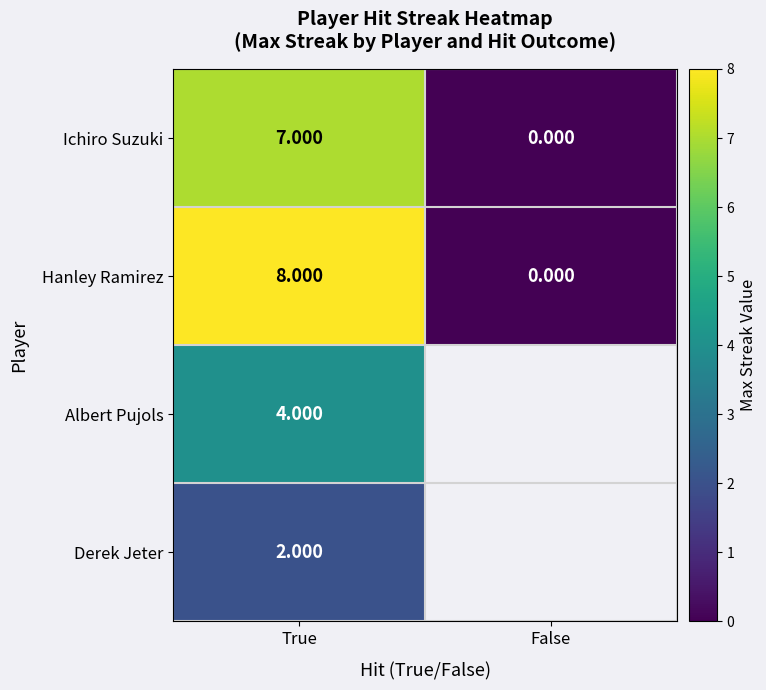

At True, list the series in order from smallest to largest.

Derek Jeter, Albert Pujols, Ichiro Suzuki, Hanley Ramirez